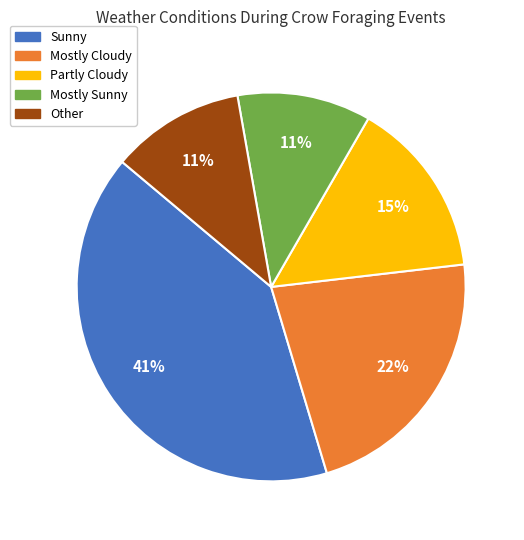

What percentage is the Sunny slice, to the nearest percent?

41%